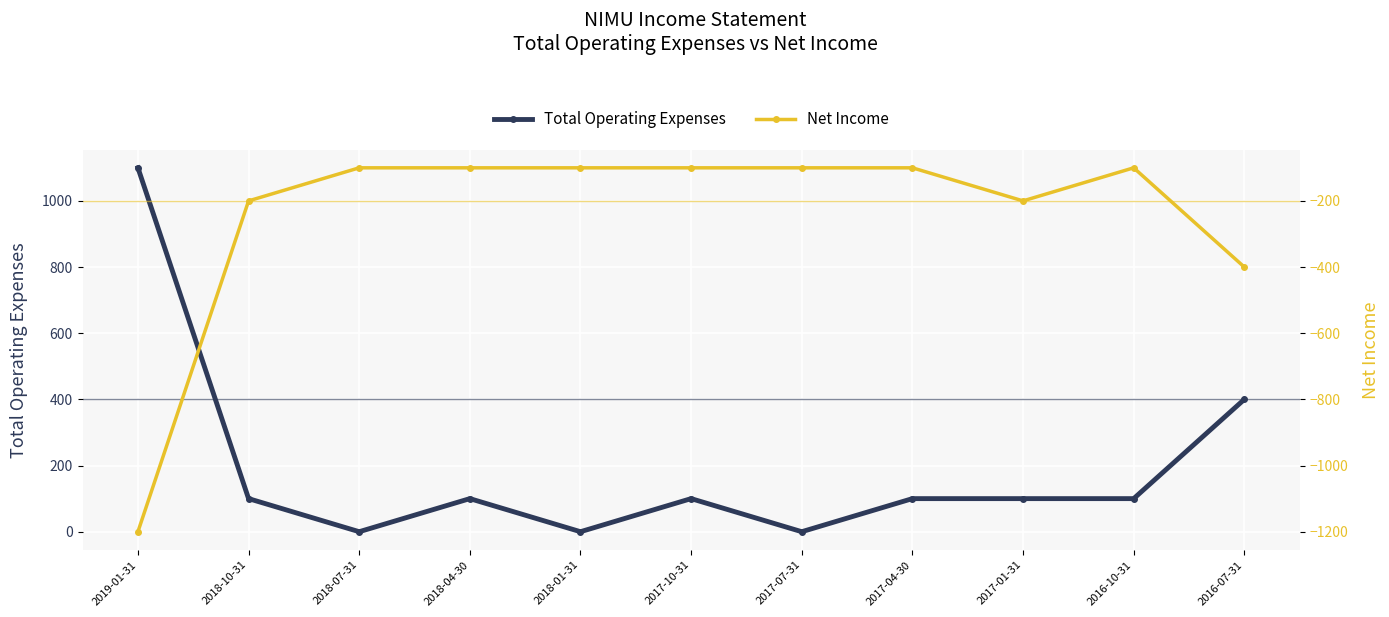

Where does the Total Operating Expenses series first go above 100?

2019-01-31